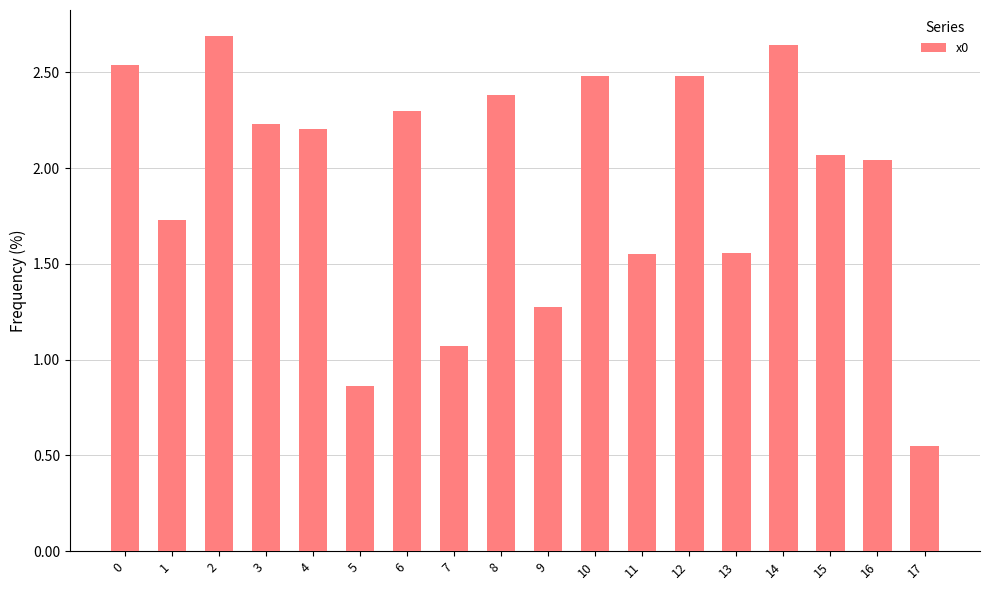

Where is the data nearest to the value 1?

7